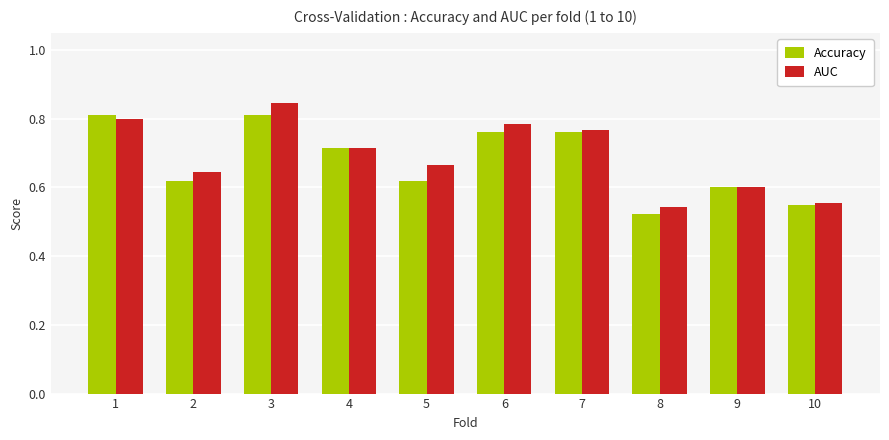

What is the difference between the second highest and minimum values in the Accuracy series?

0.3